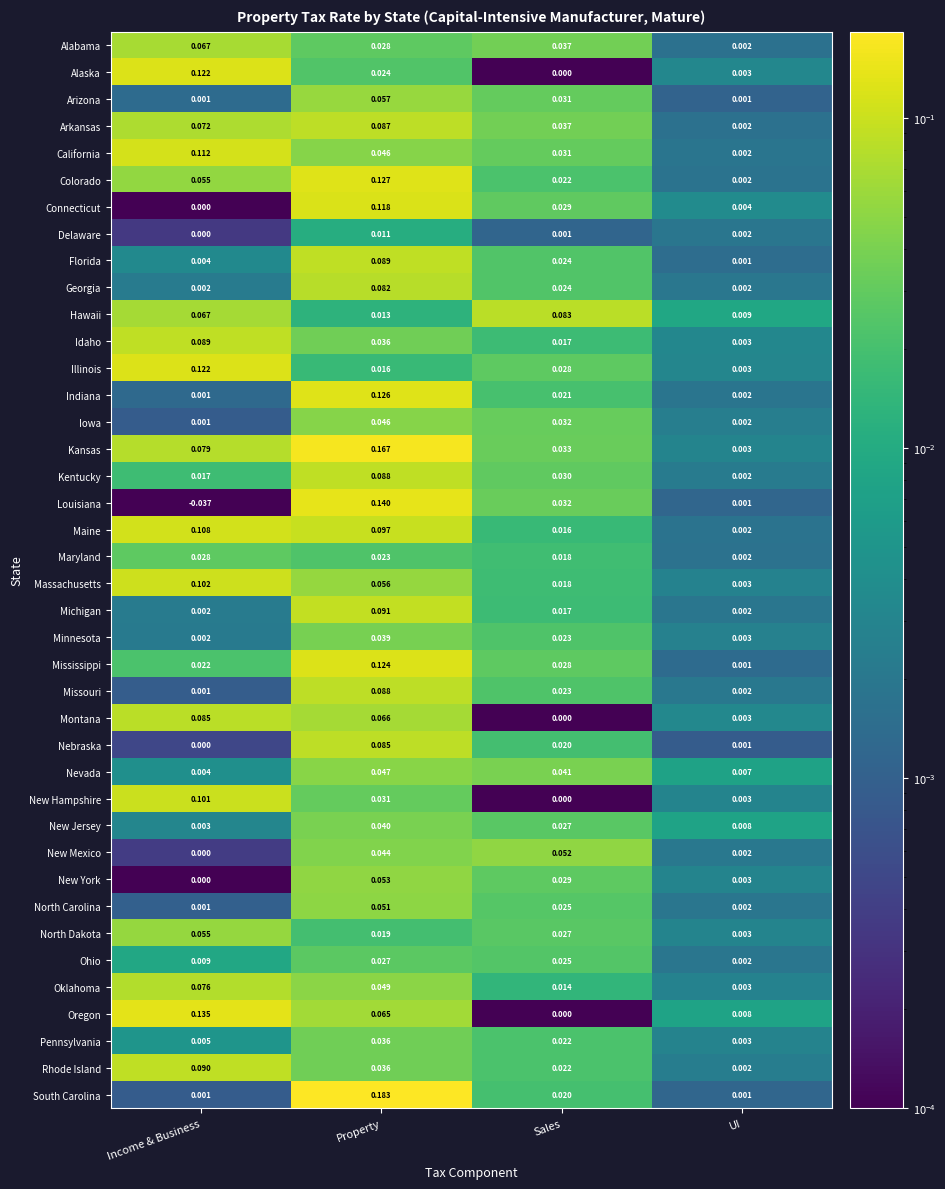

What is the total value across all series at Property?

2.7